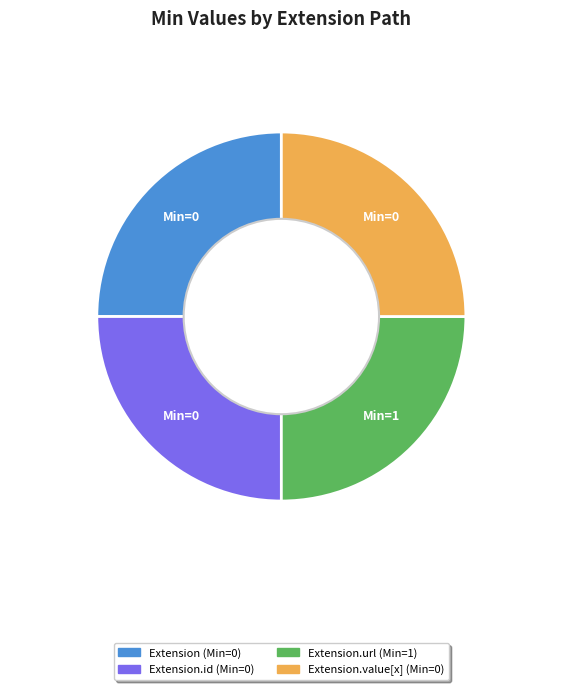

Is there a majority slice in this chart?

No